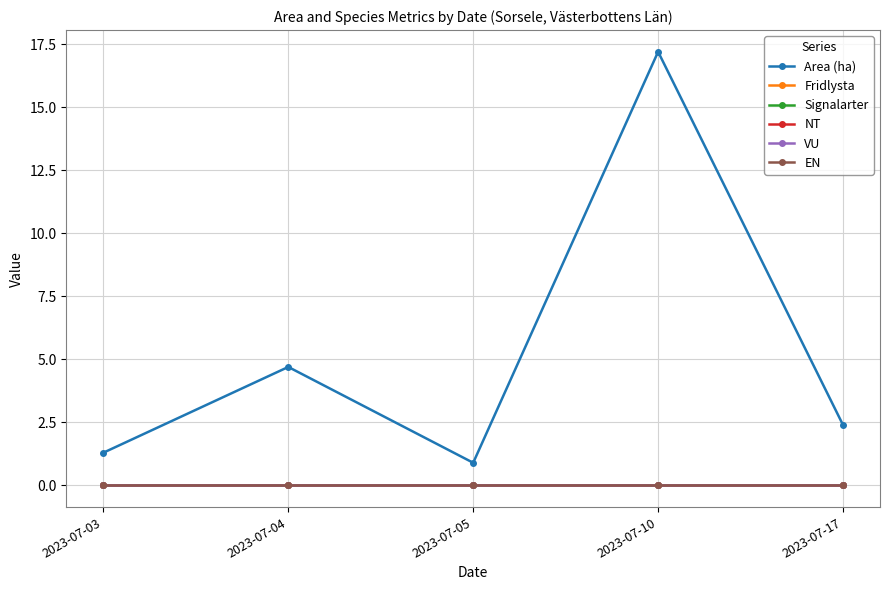

True or false: NT and VU intersect in this chart.

False